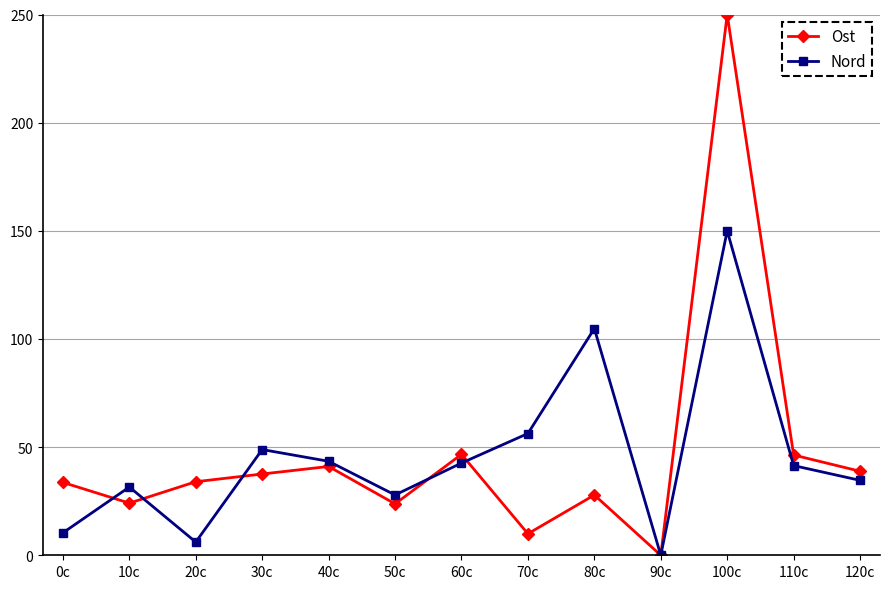

Is the value of Ost at 80c greater than the value of Nord at 20c?

Yes